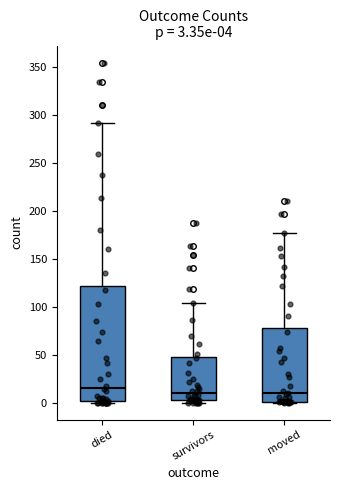

Which box is the tallest, from its lower edge to its upper edge?

died